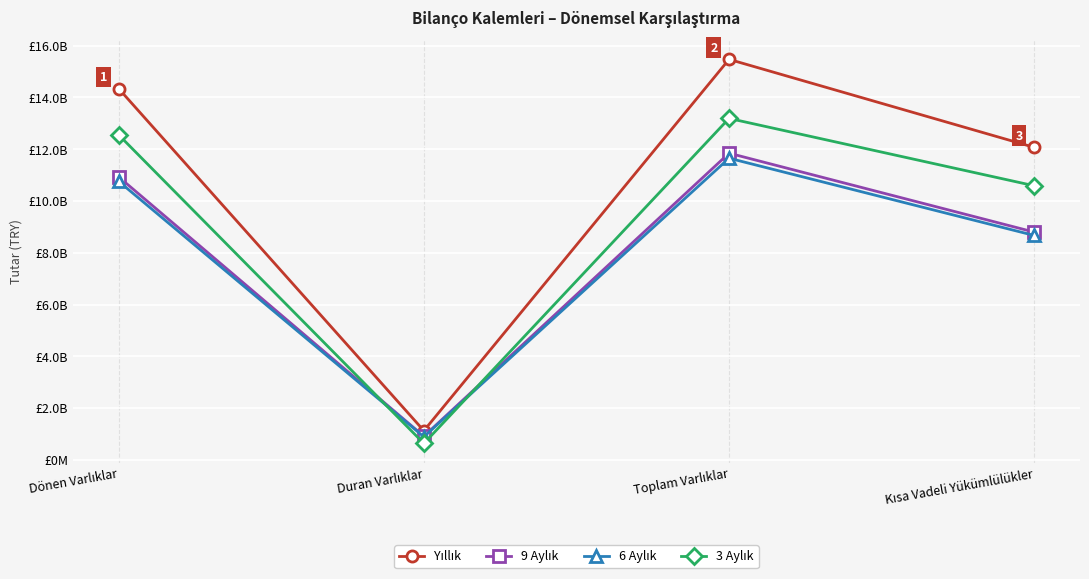

Does the chart display data point markers on the line(s)?

Yes